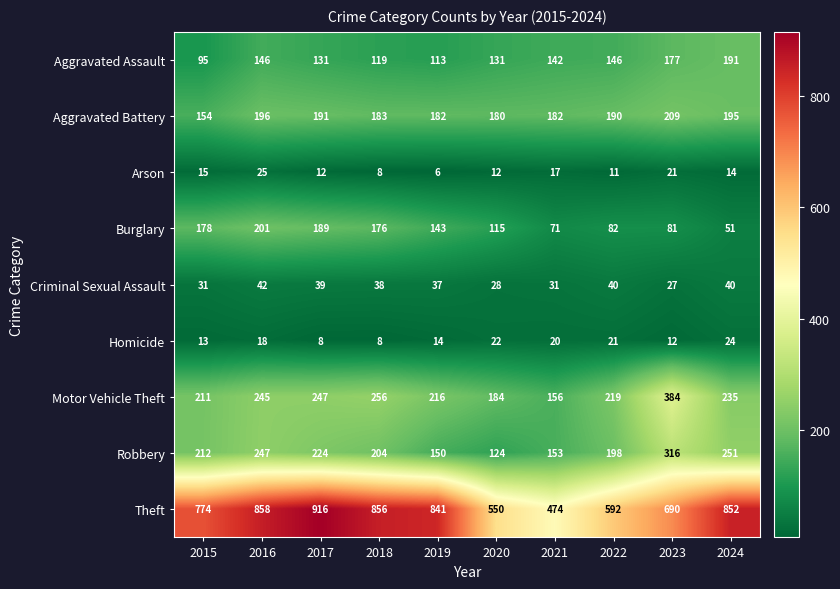

What is the difference between the highest and lowest values at 2018?

848